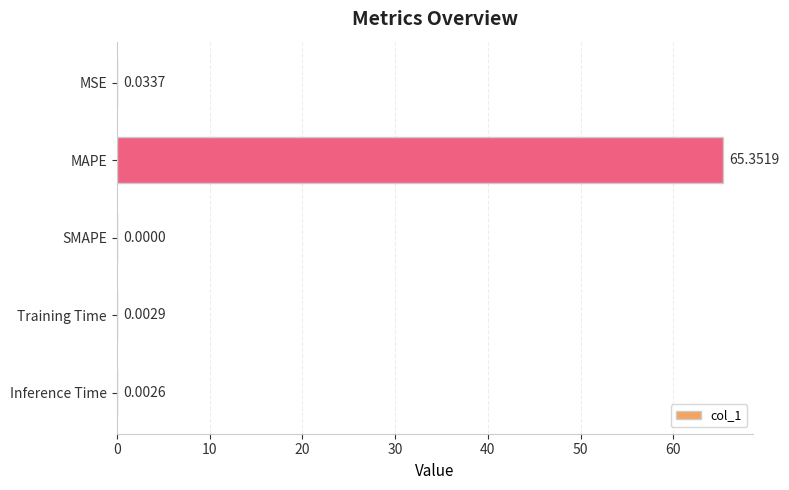

What is the sum of all values?

65.4